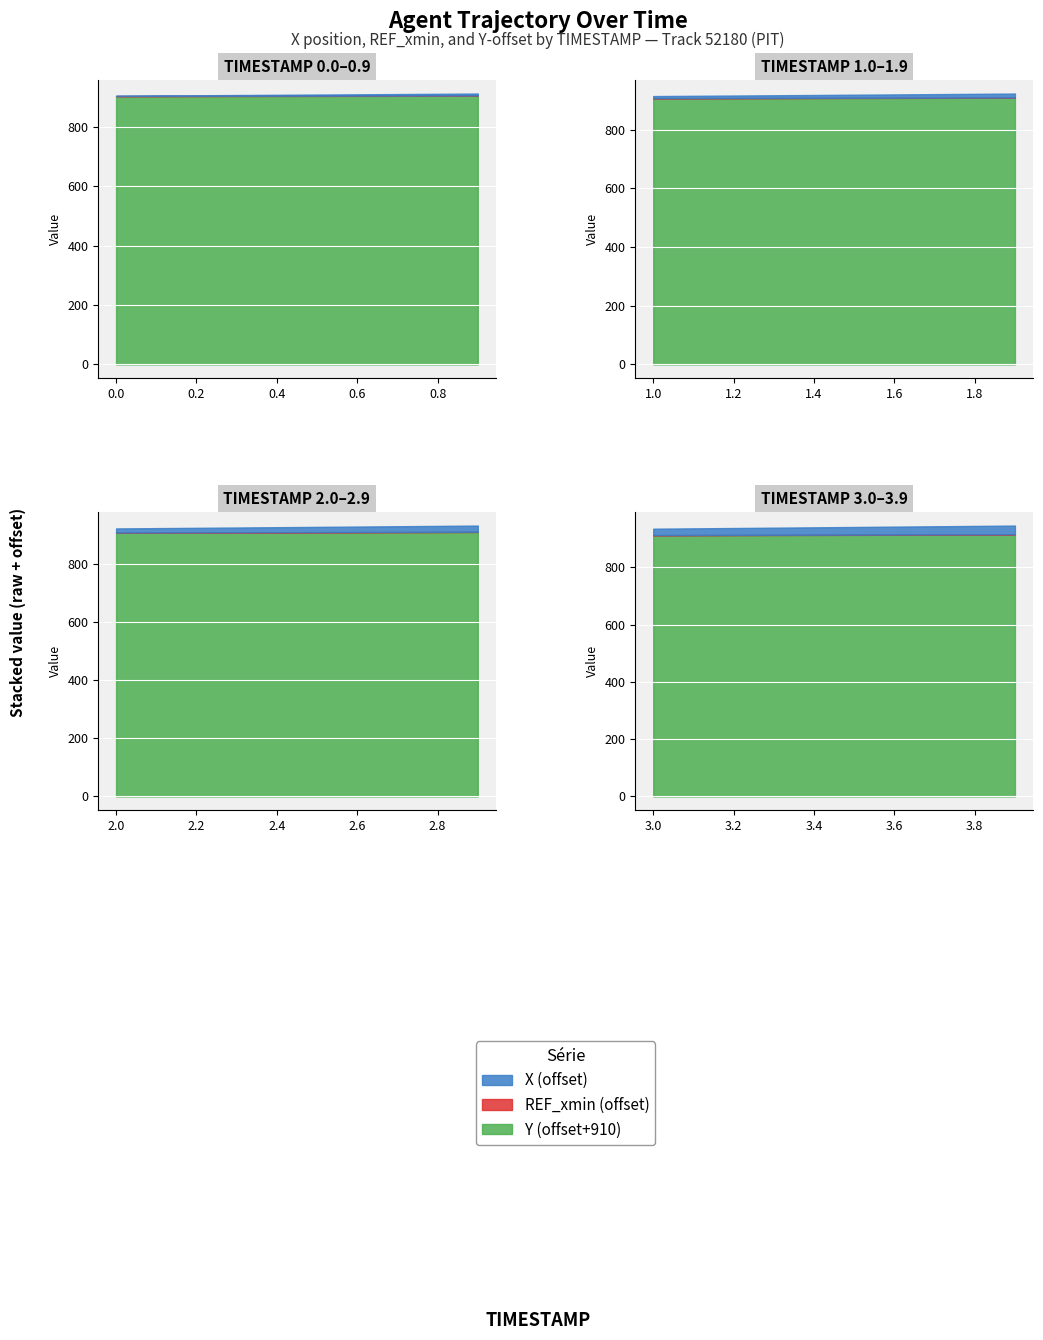

What are all the series names shown in the legend?

X, REF_xmin, Y